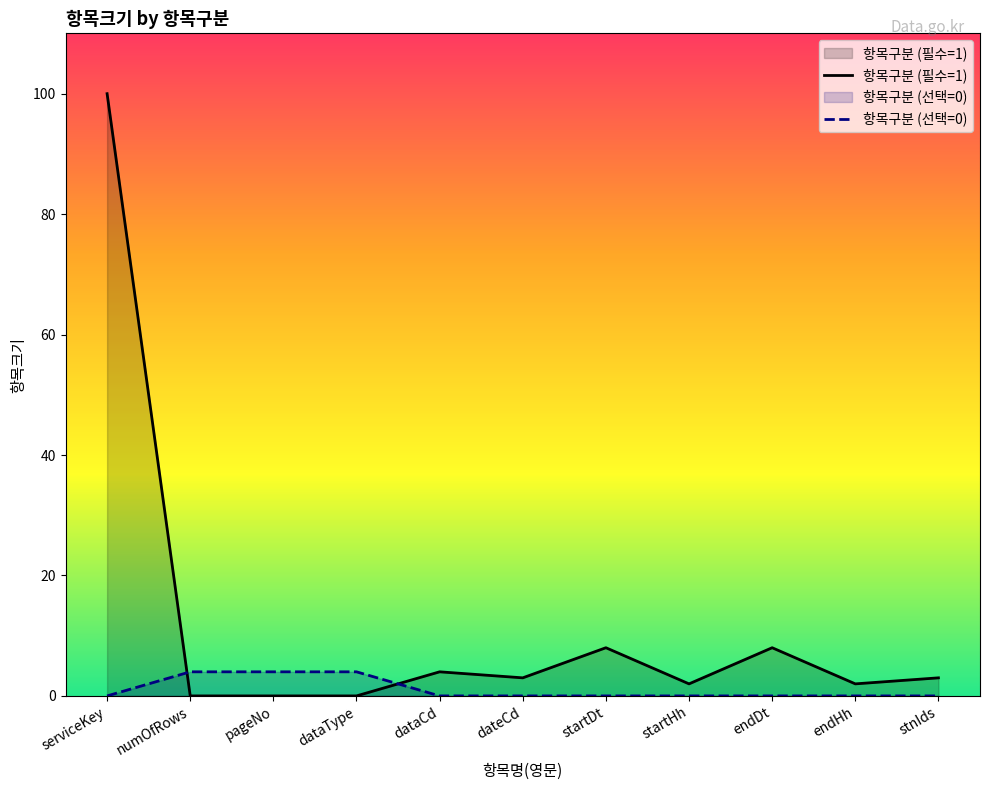

Between dataCd and endDt, which is larger?

endDt